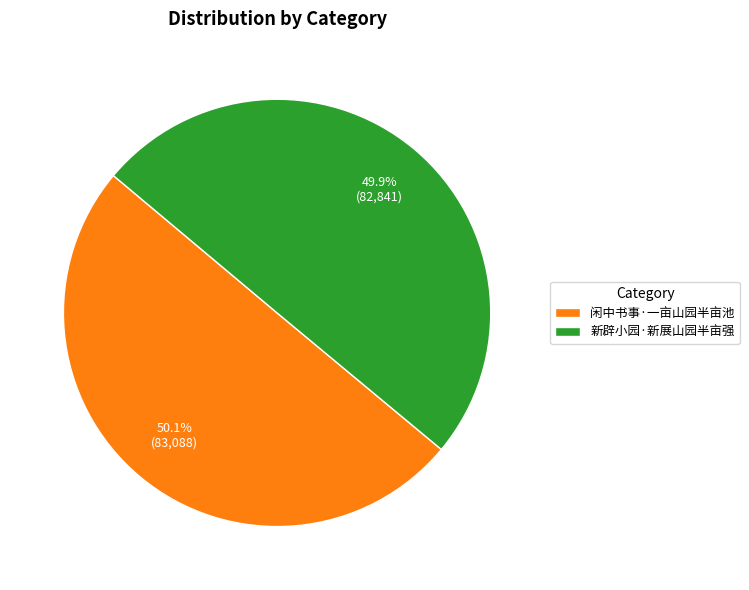

Approximately how many times larger is the value at 新辟小园·新展山园半亩强 compared to 闲中书事·一亩山园半亩池?

1.0